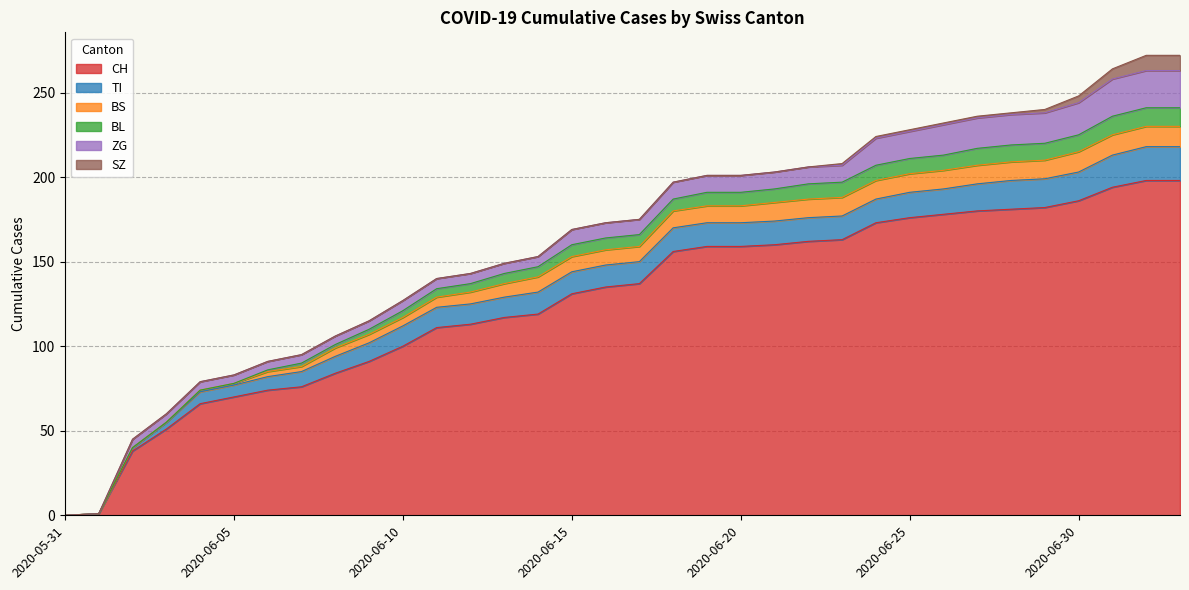

Does the chart have visible grid lines?

Yes